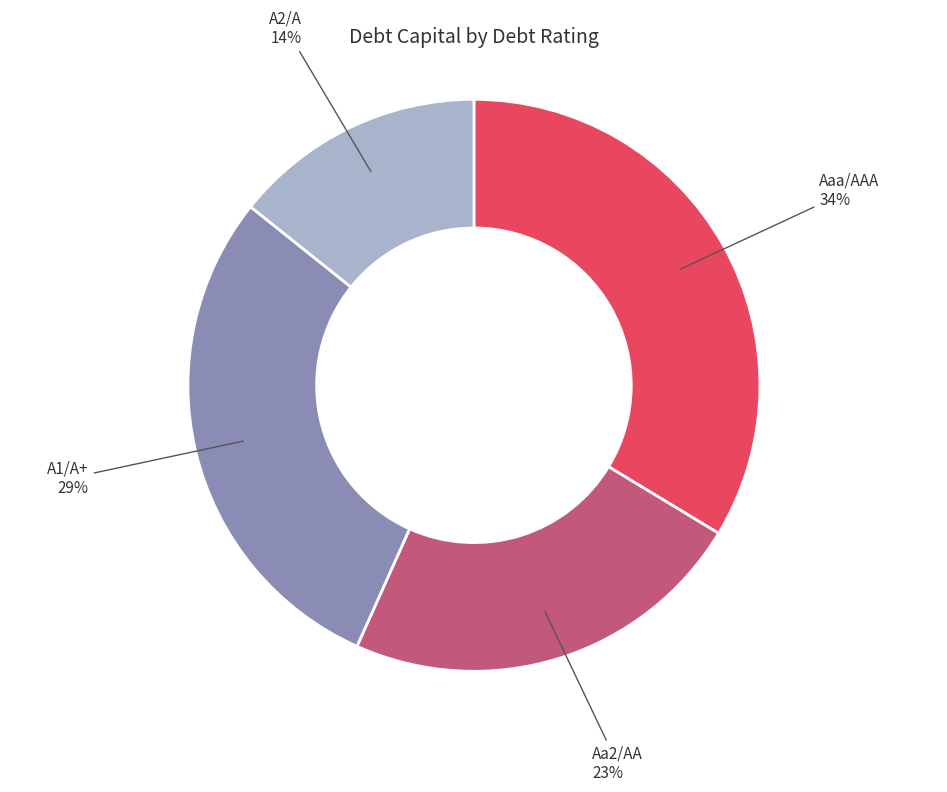

To the nearest percent, what is the difference between the Aaa/AAA and Aa2/AA slice percentages?

11%